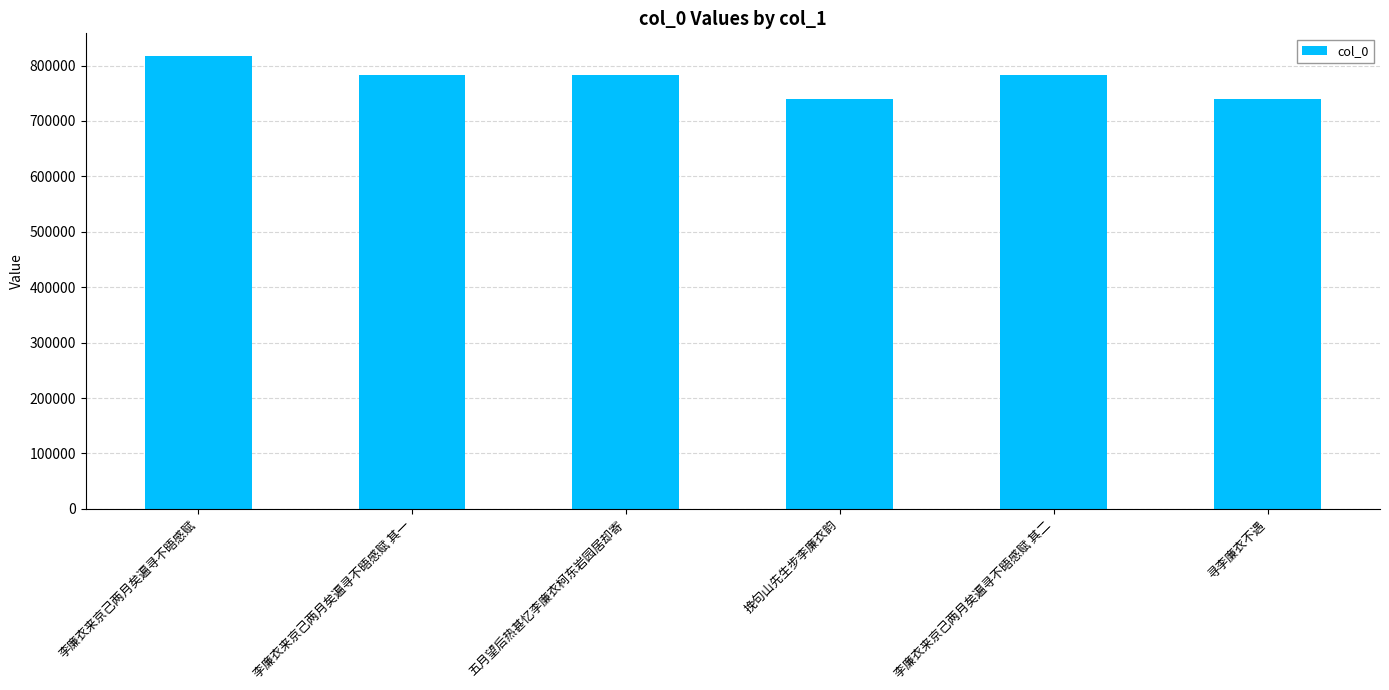

What is the greatest value displayed?

817322